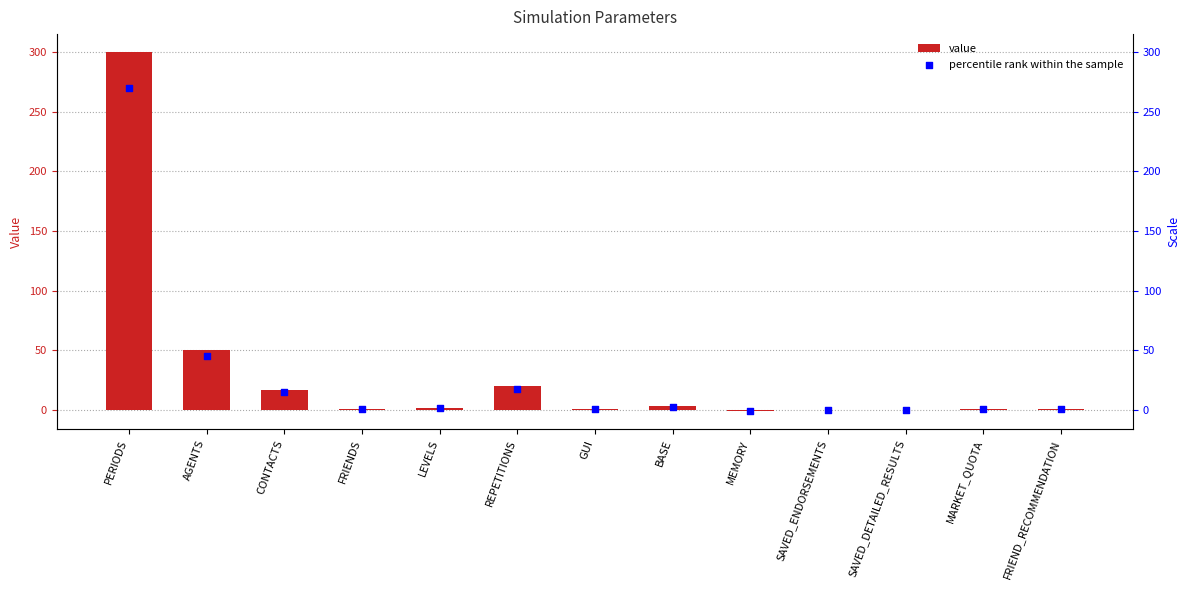

What are all the series names shown in the legend?

value, percentile rank within the sample